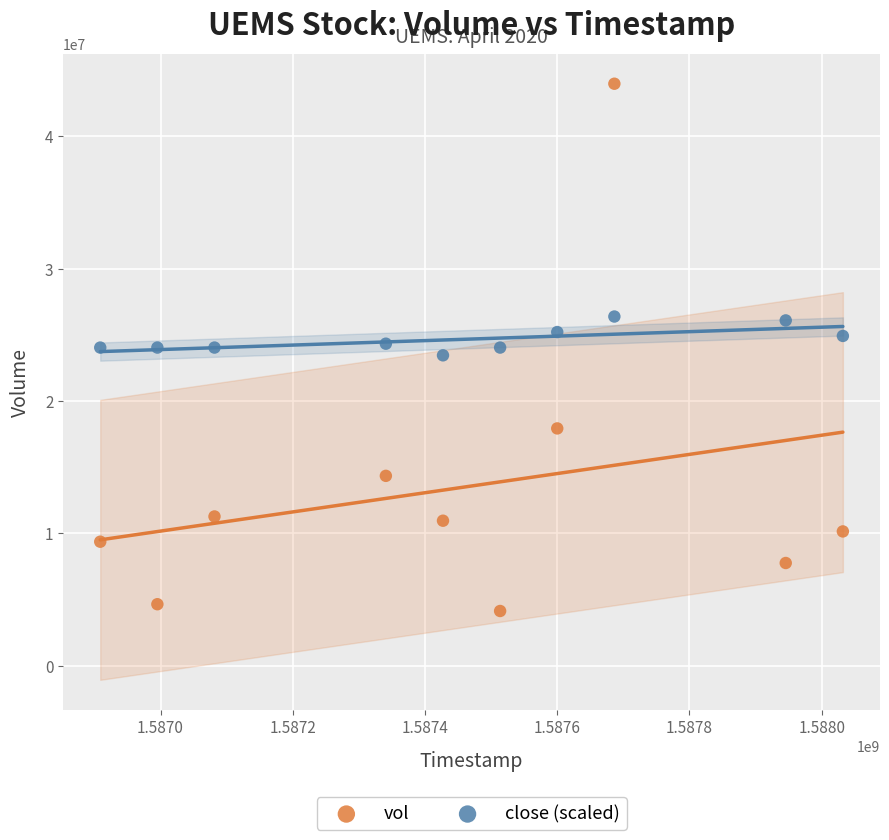

What is the X range (max minus min) for the scatter plot?

1123200.0